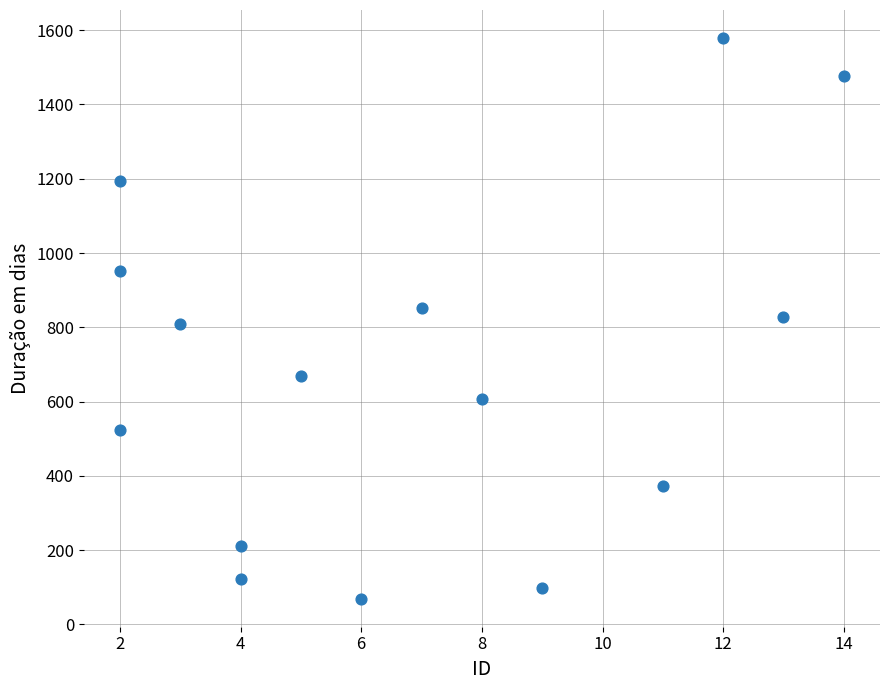

What is the range of X values (max minus min)?

12